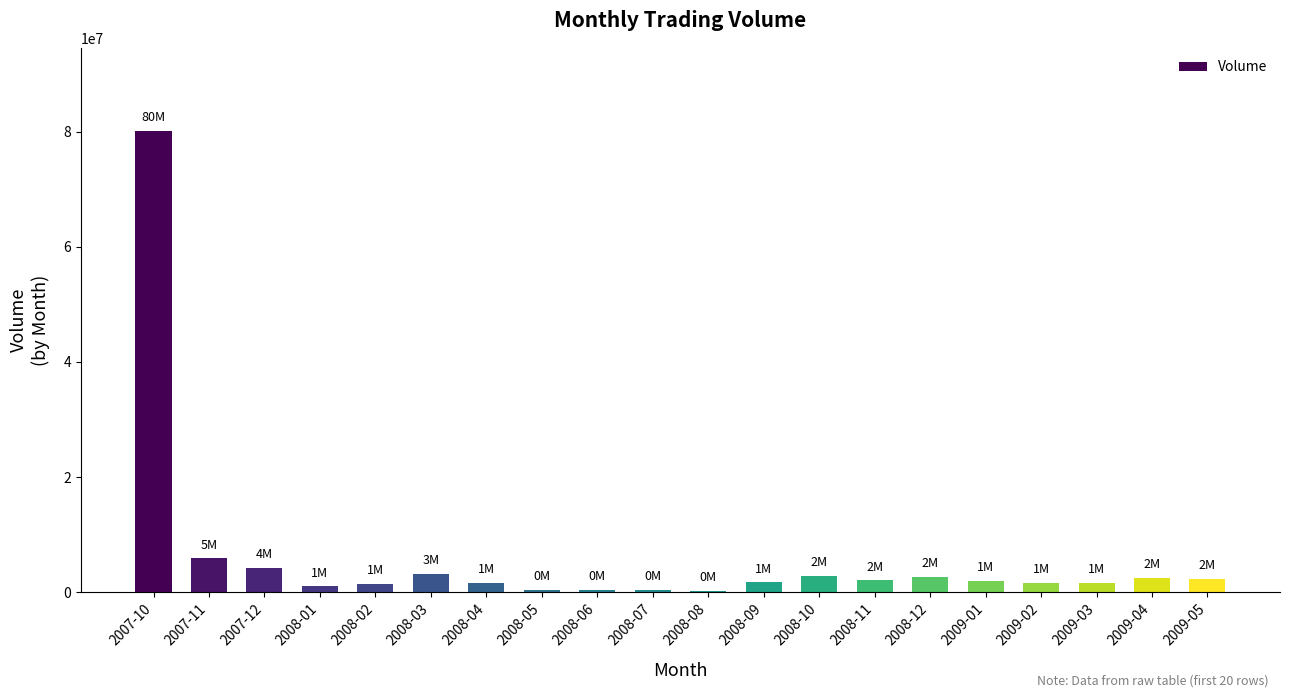

At which label is the value closest to 40168517?

2007-11